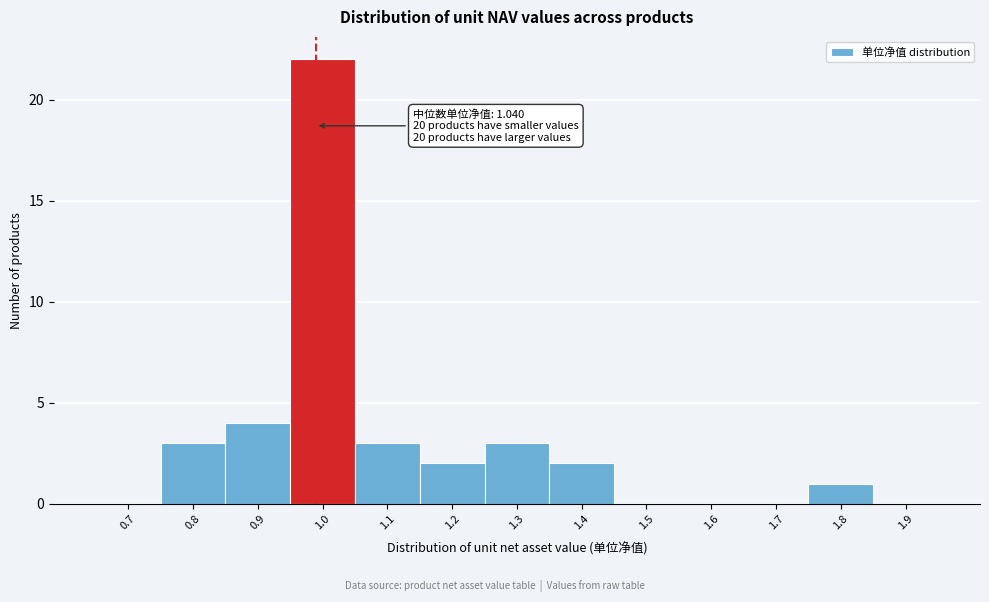

Reading left to right, transcribe all the data shown in this chart.

0.7=0	0.8=3	0.9=4	1.0=22	1.1=3	1.2=2	1.3=3	1.4=2	1.5=0	1.6=0	1.7=0	1.8=1	1.9=0